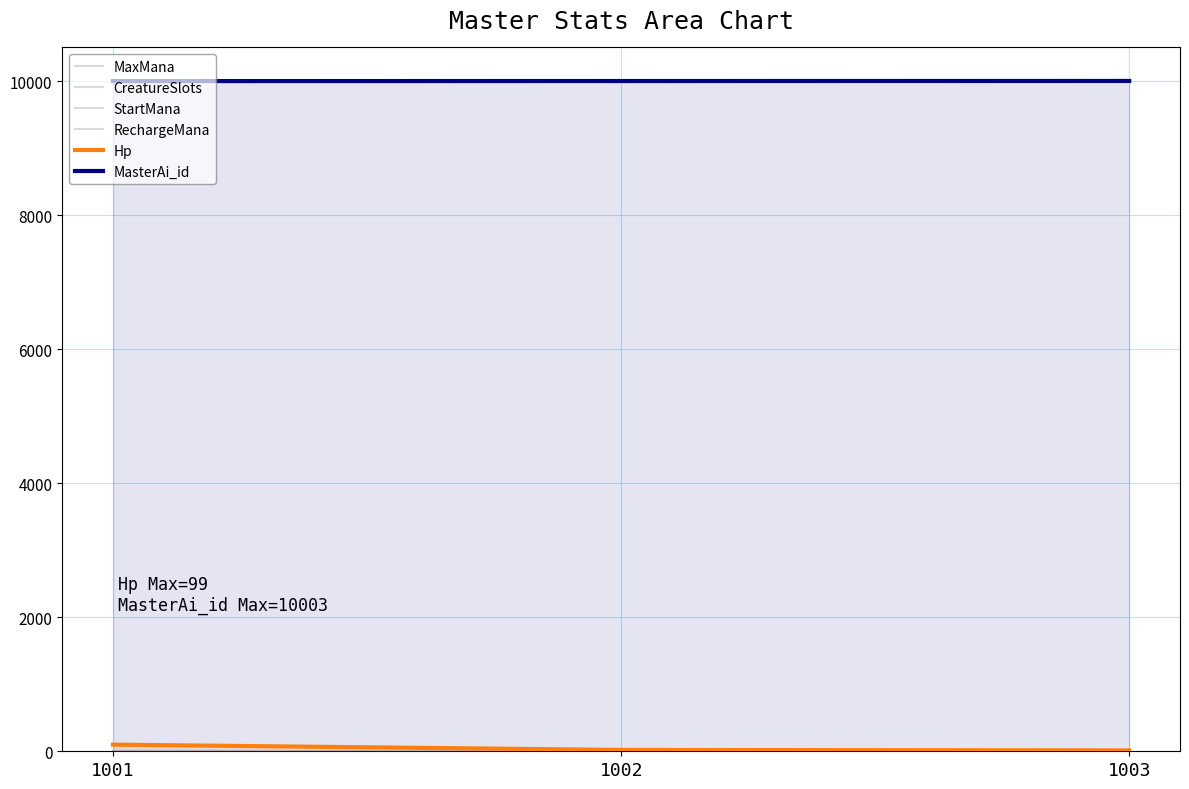

How many MasterAi_id values are between 10001 and 10003?

3